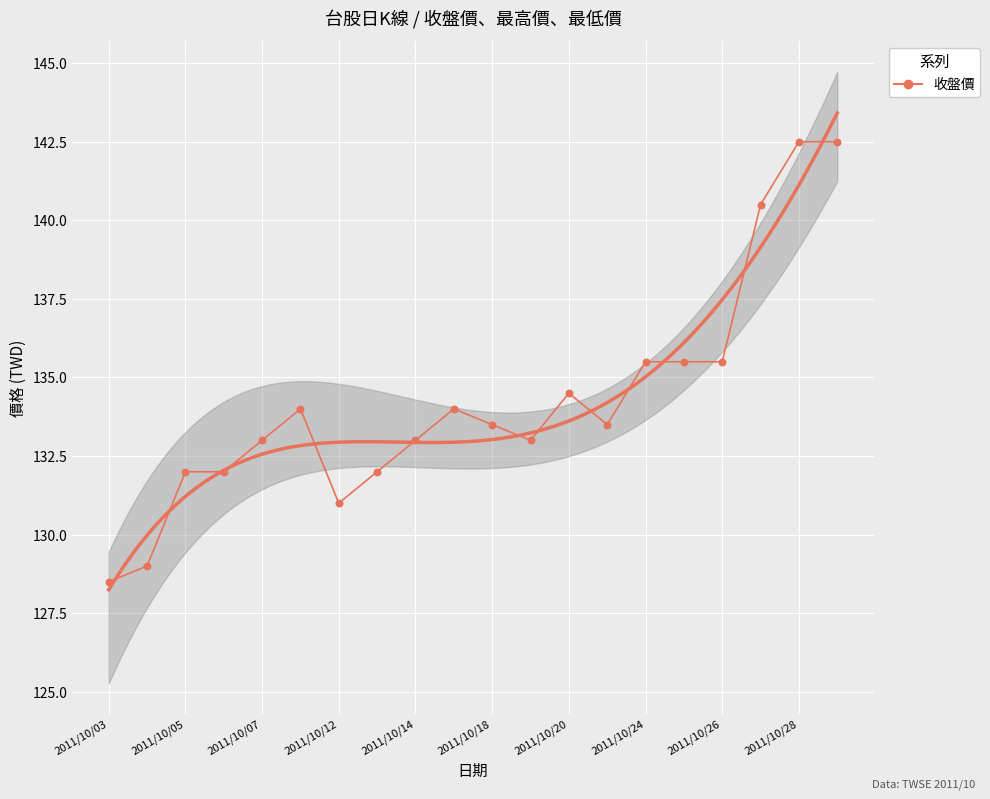

What is the change in value from 11 to 19?

+9.5